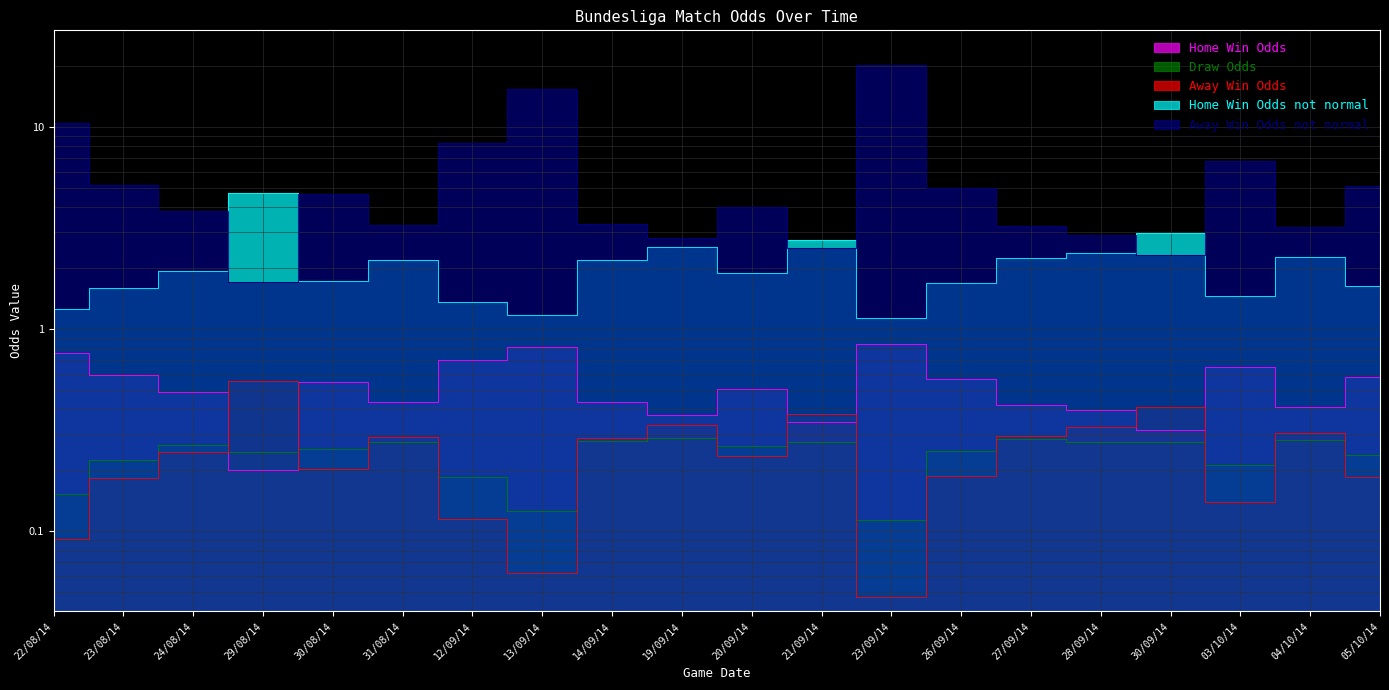

What is the sum of the Away Win Odds not normal values at 30/08/14 and 31/08/14?

7.9